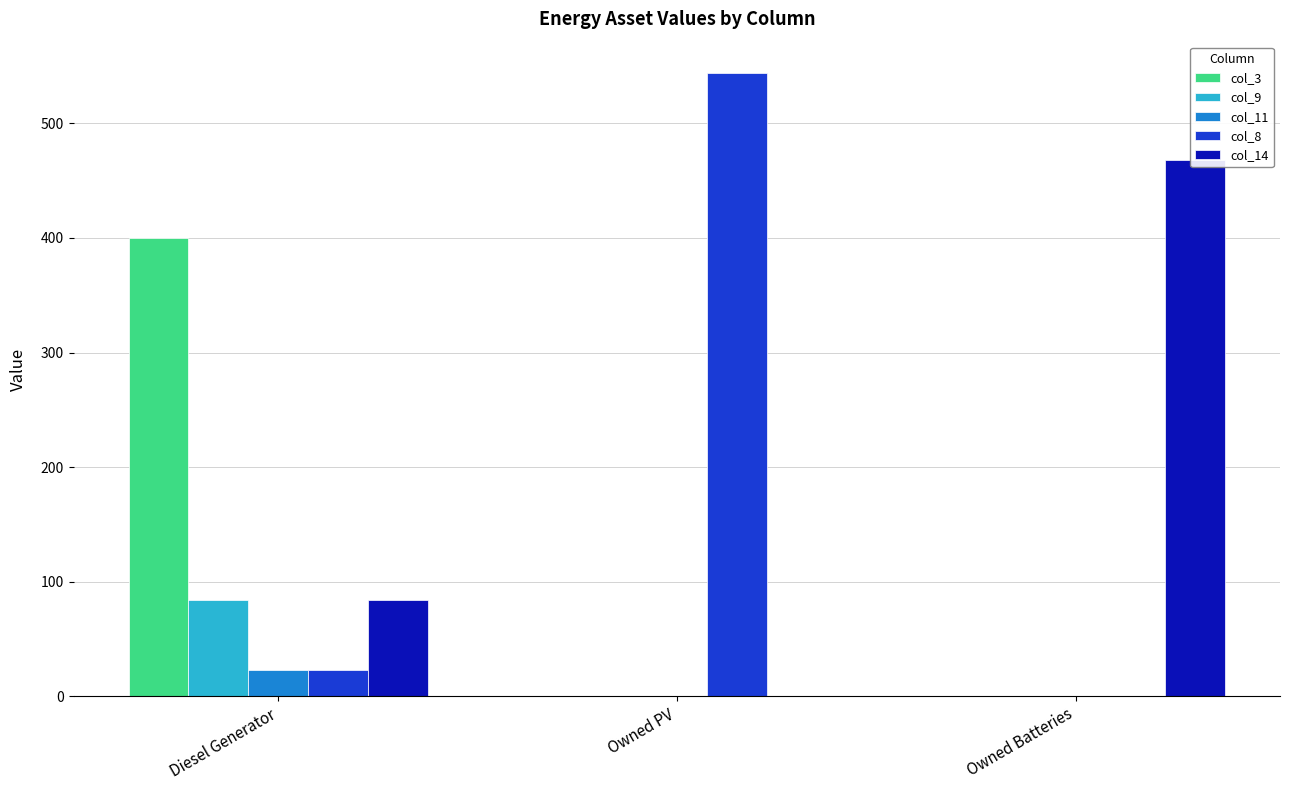

What is the average value of the col_14 series?

184